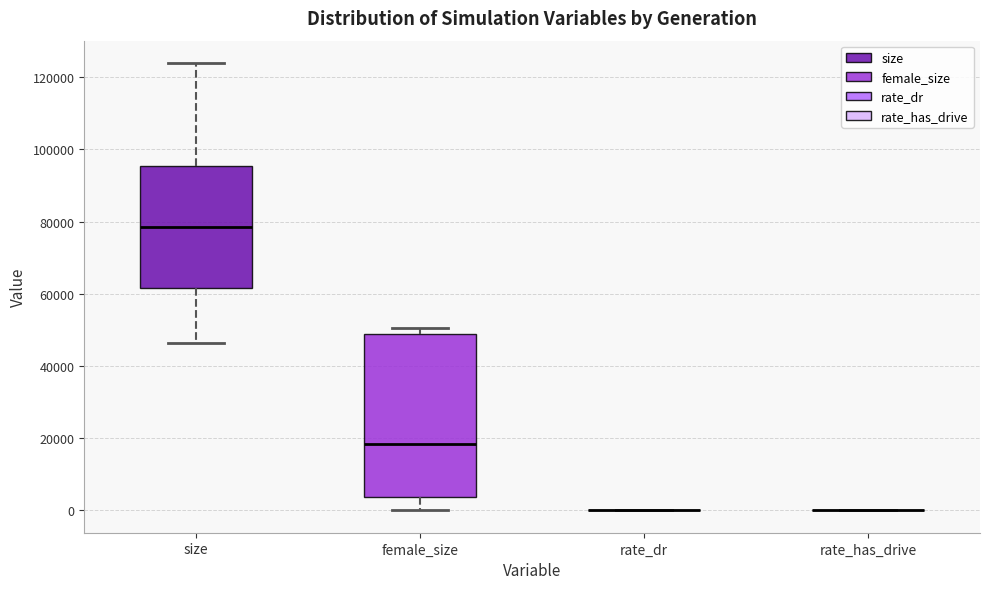

Which box is the tallest, from its lower edge to its upper edge?

female_size